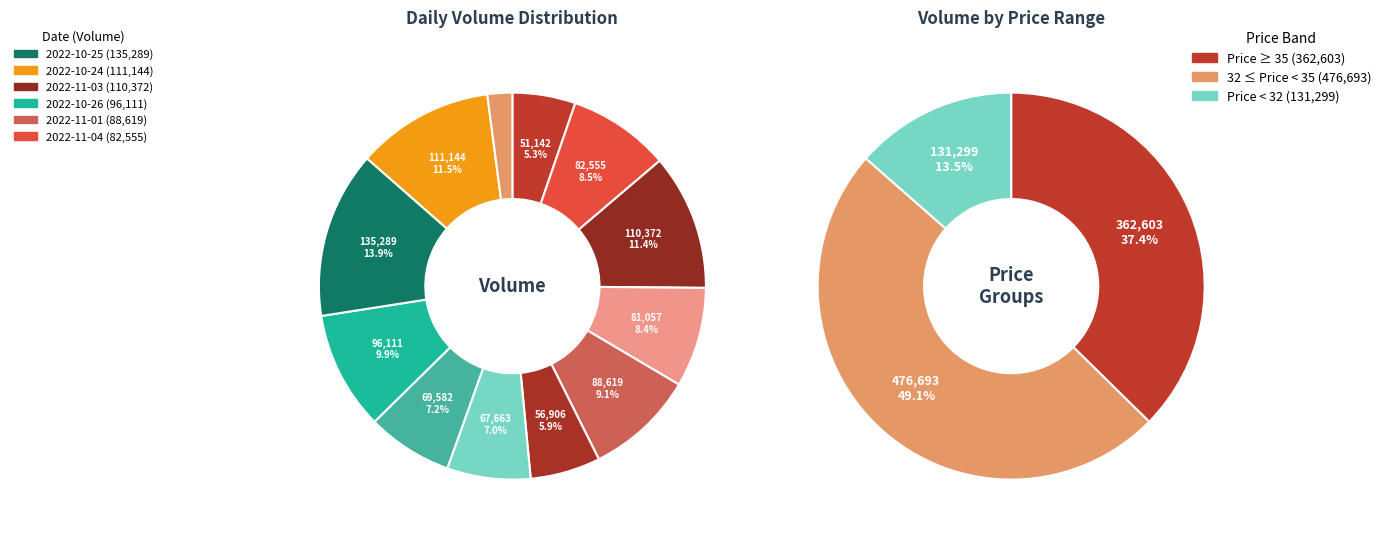

Is the sum of 2022-11-03 and 2022-10-25 greater than half?

No